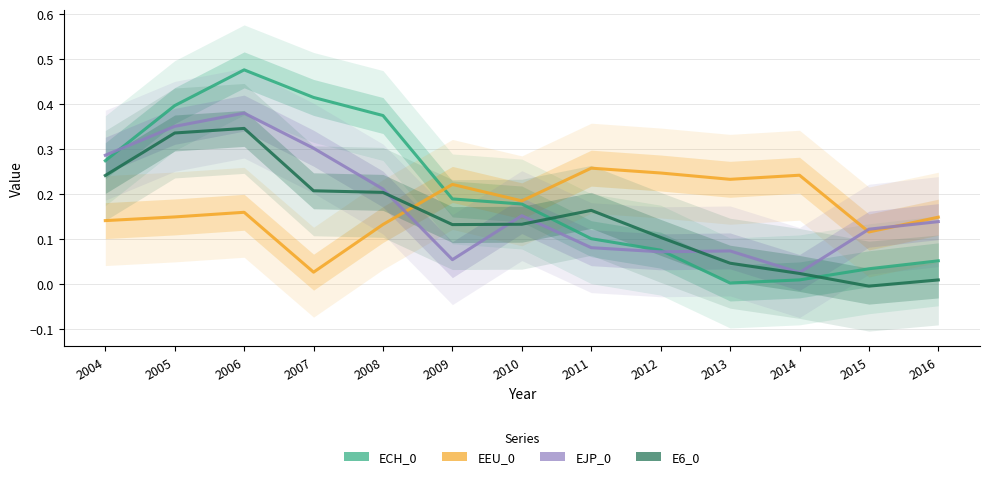

Reading left to right, list all the values displayed in this chart.

ECH_0: 2004=0.3	2005=0.4	2006=0.5	2007=0.4	2008=0.4	2009=0.2	2010=0.2	2011=0.1	2012=0.1	2013=0.0	2014=0.0	2015=0.0	2016=0.1
EEU_0: 2004=0.1	2005=0.1	2006=0.2	2007=0.0	2008=0.1	2009=0.2	2010=0.2	2011=0.3	2012=0.2	2013=0.2	2014=0.2	2015=0.1	2016=0.1
EJP_0: 2004=0.3	2005=0.4	2006=0.4	2007=0.3	2008=0.2	2009=0.1	2010=0.2	2011=0.1	2012=0.1	2013=0.1	2014=0.0	2015=0.1	2016=0.1
E6_0: 2004=0.2	2005=0.3	2006=0.3	2007=0.2	2008=0.2	2009=0.1	2010=0.1	2011=0.2	2012=0.1	2013=0.0	2014=0.0	2015=-0.0	2016=0.0